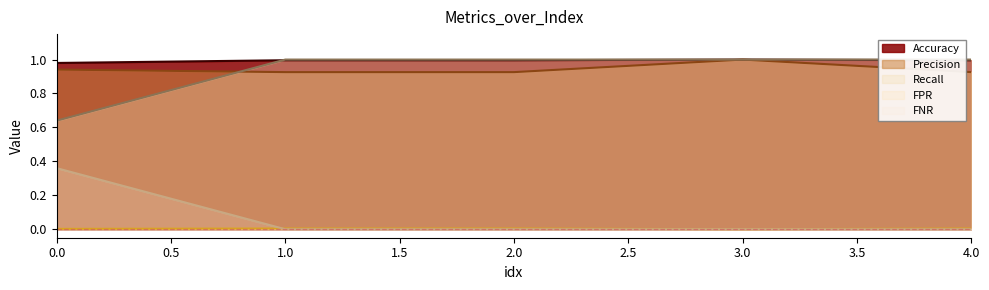

True or false: FNR and Precision cross at least once.

False